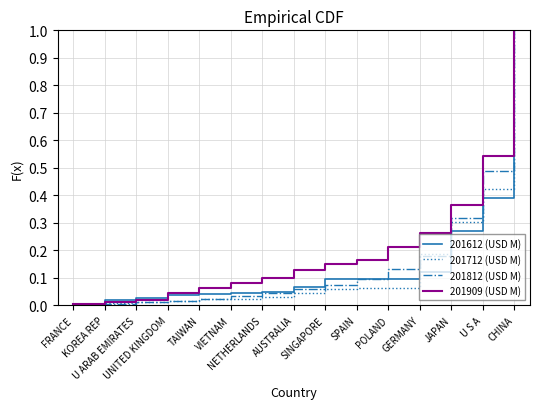

Which series has the largest total across all categories?

201909 (USD M)